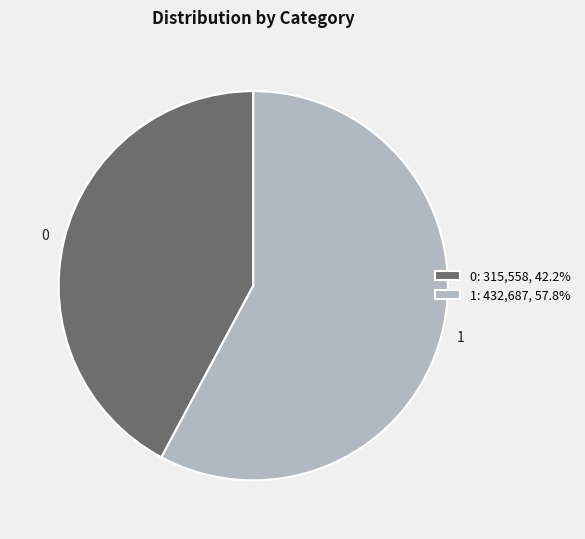

Is the sum of 1 and 0 greater than half?

Yes